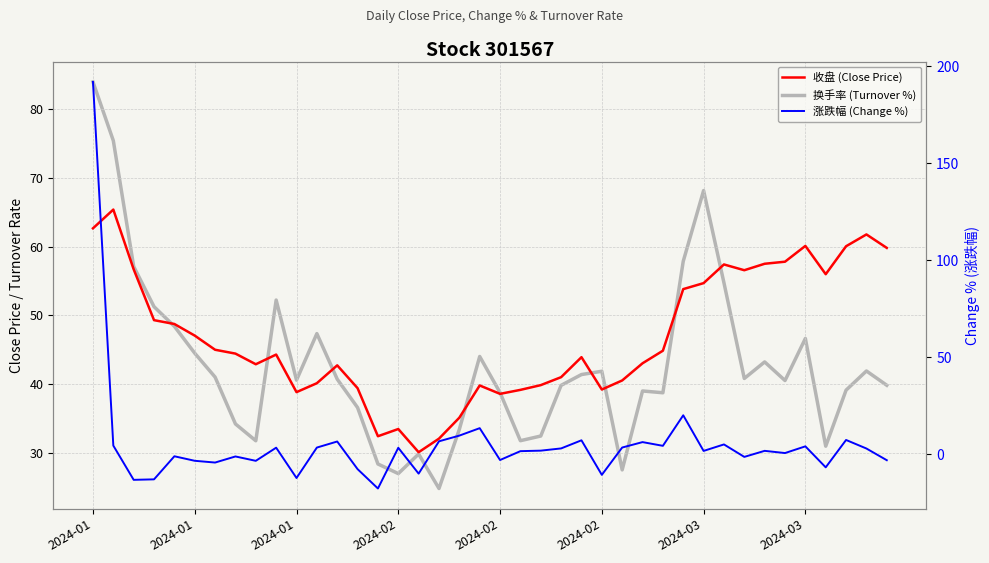

What are all the series names shown in the legend?

收盘 (Close Price), 换手率 (Turnover %), 涨跌幅 (Change %)